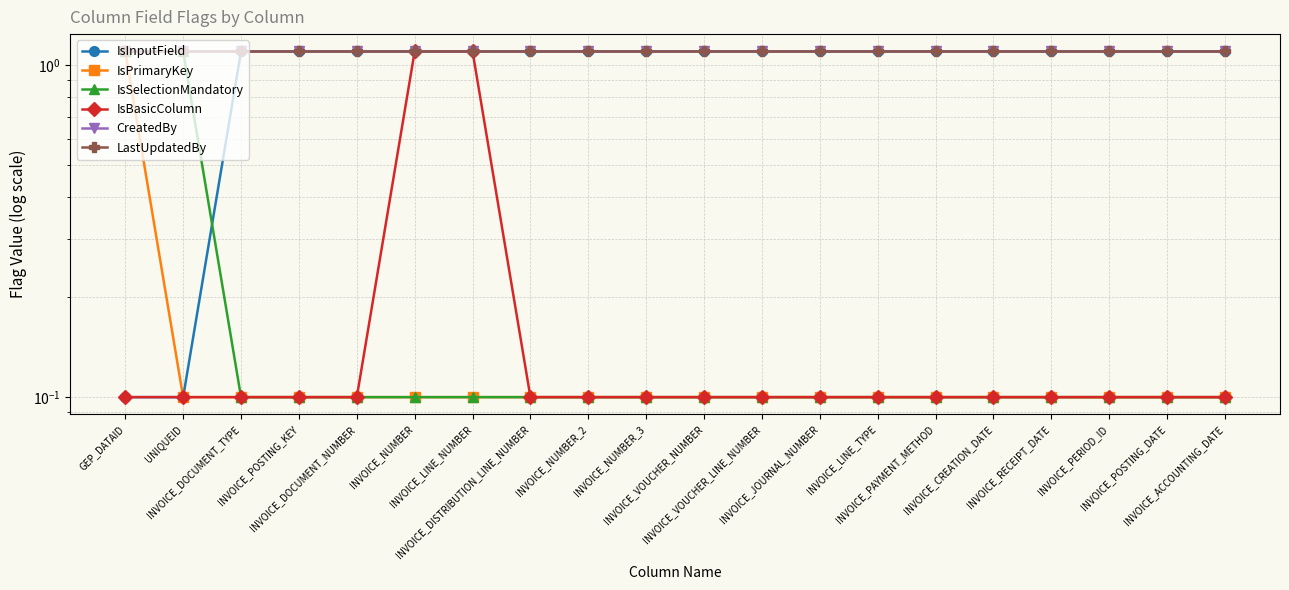

What value does the IsPrimaryKey series have at INVOICE_NUMBER_3?

0.1